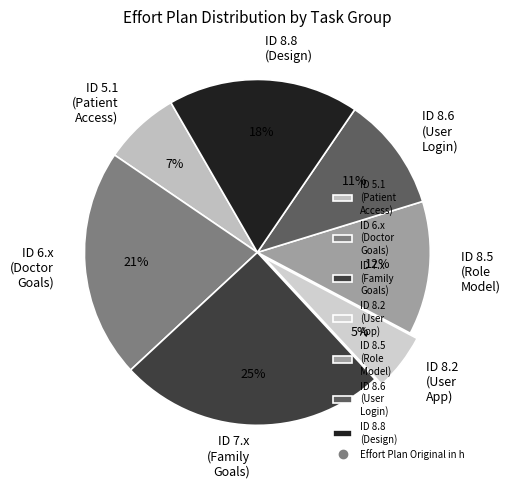

Is it true that ID 6.x (Doctor Goals) is 21% of the pie?

True